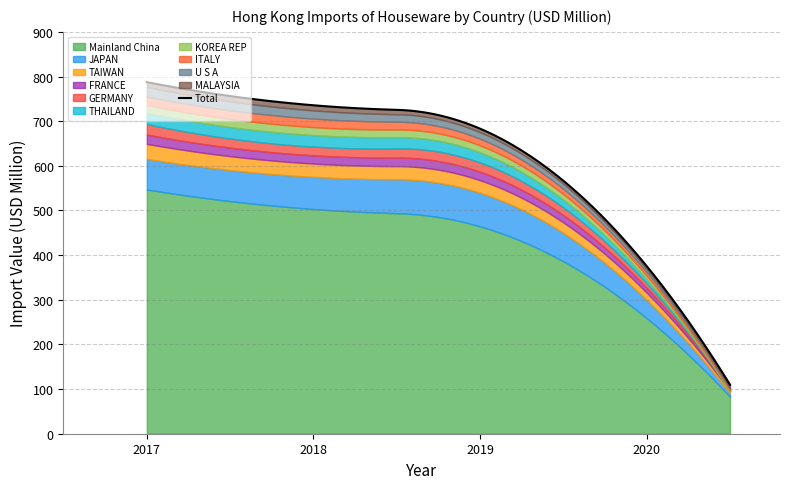

What position from the left is THAILAND?

6